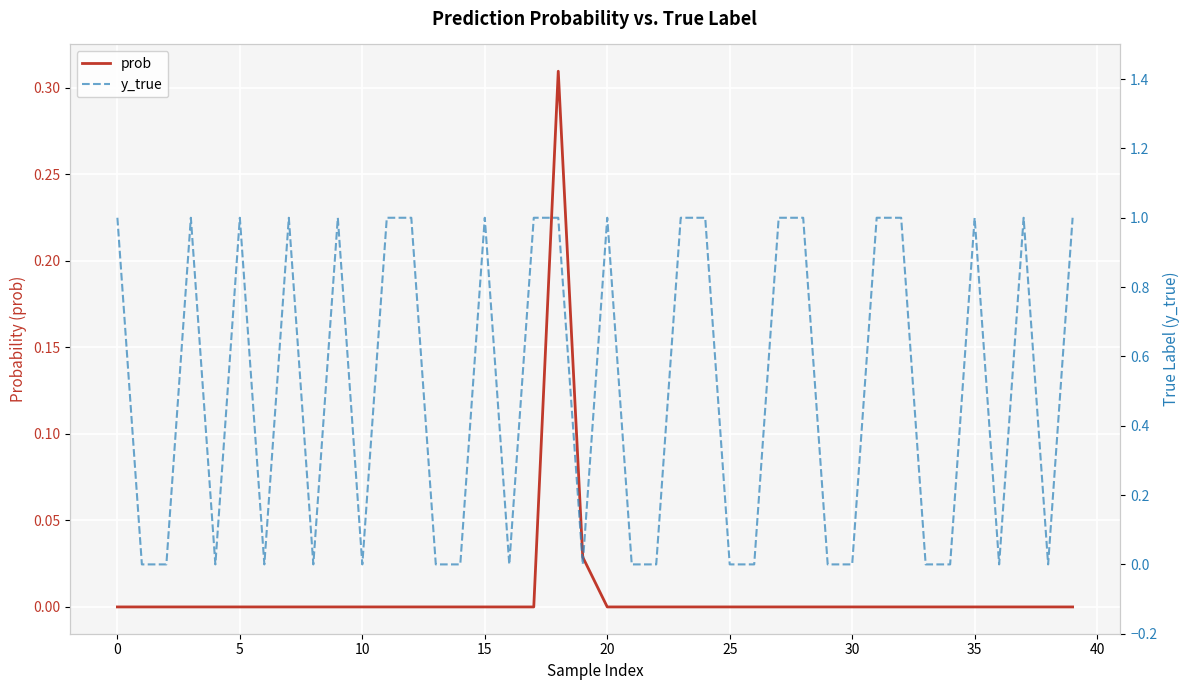

The value of y_true at 29 is -0.6. True or false?

False